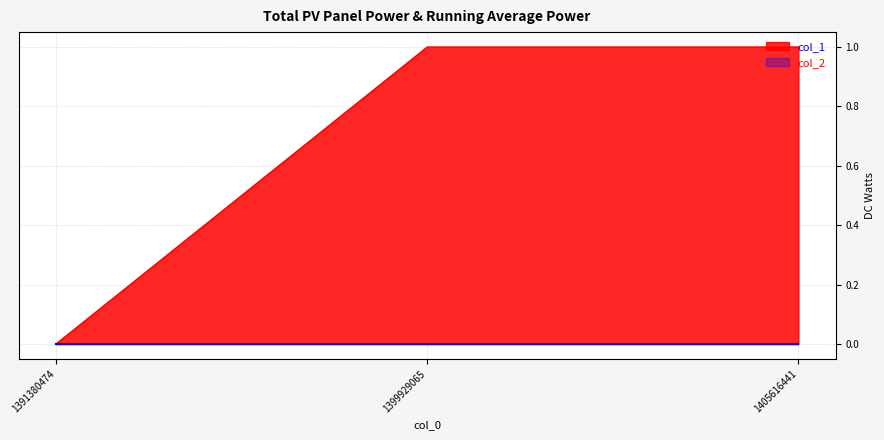

Rank the categories by value from highest to lowest.

1399929065, 1405616441, 1391380474